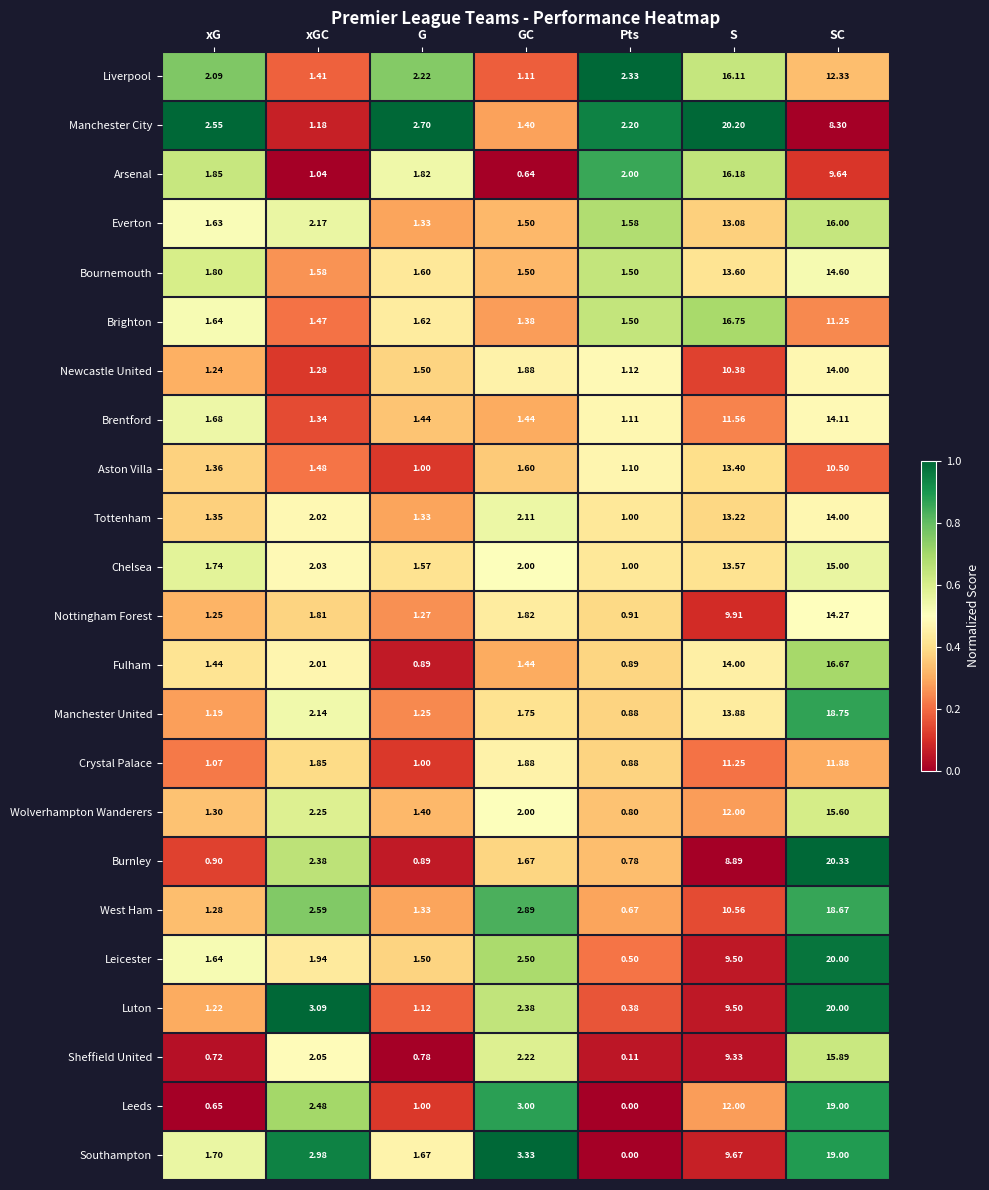

What is the total value across all series at G?

32.2